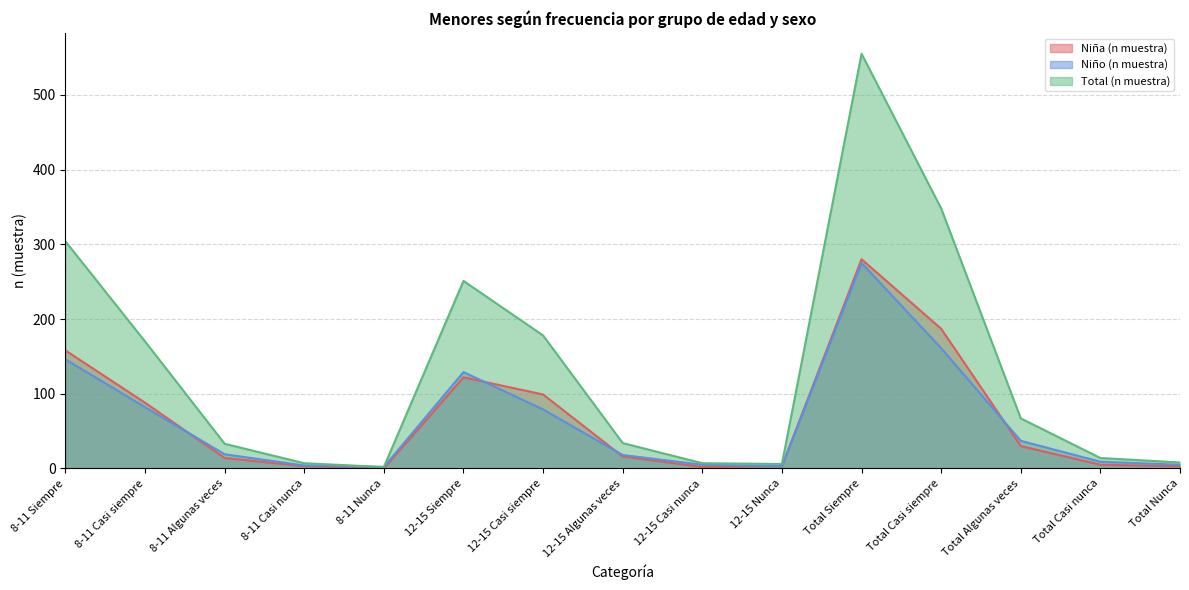

In Total (n muestra), how many points are lower than both neighbors (excluding endpoints)?

2